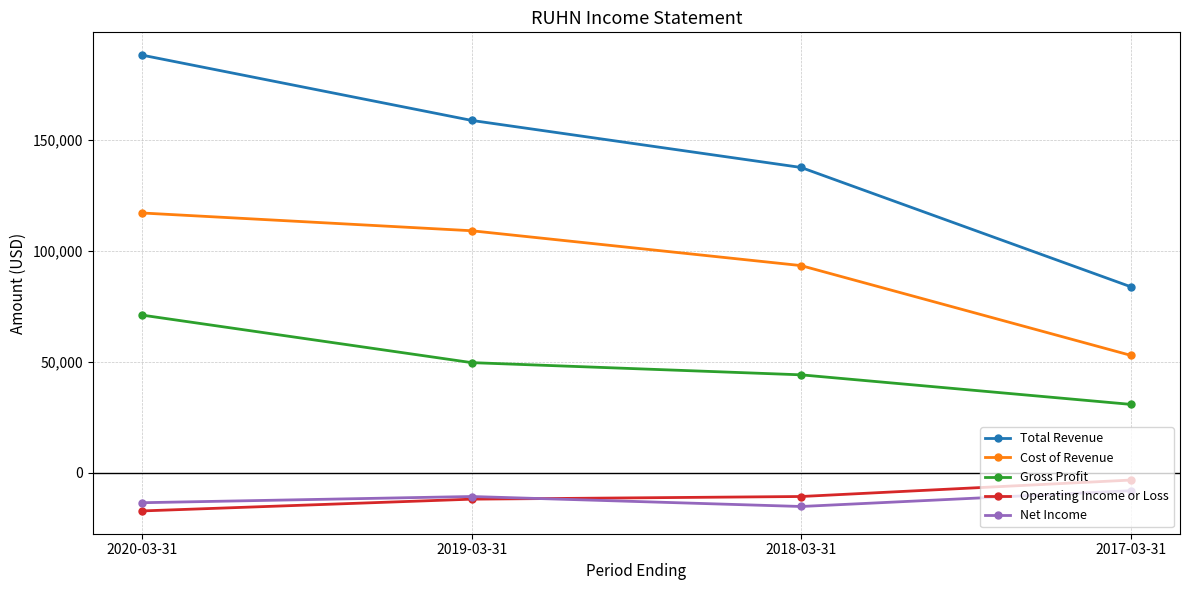

At which label does Net Income first exceed -10600?

2017-03-31